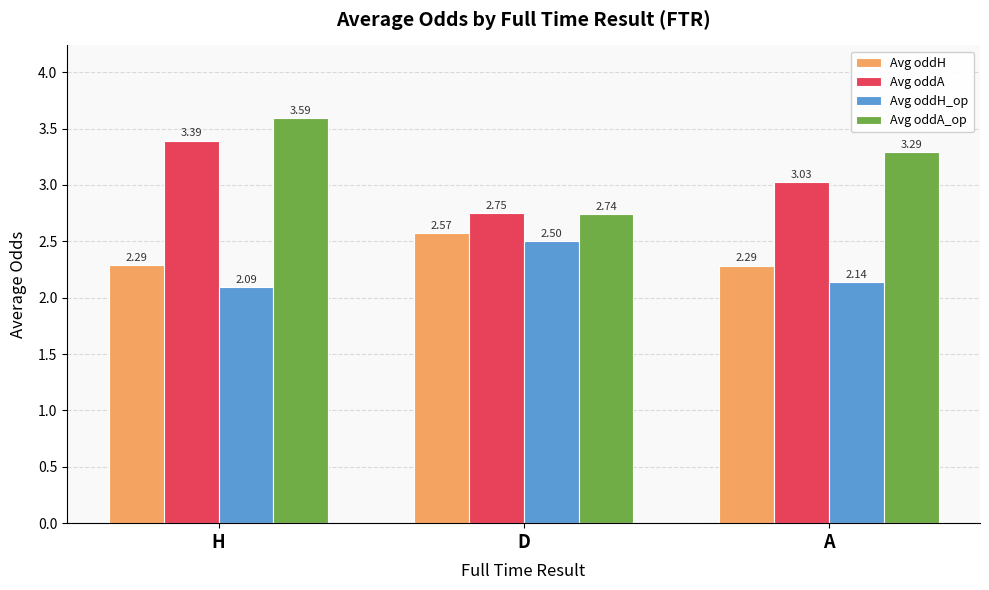

At which label is Avg oddA closest to 3?

A